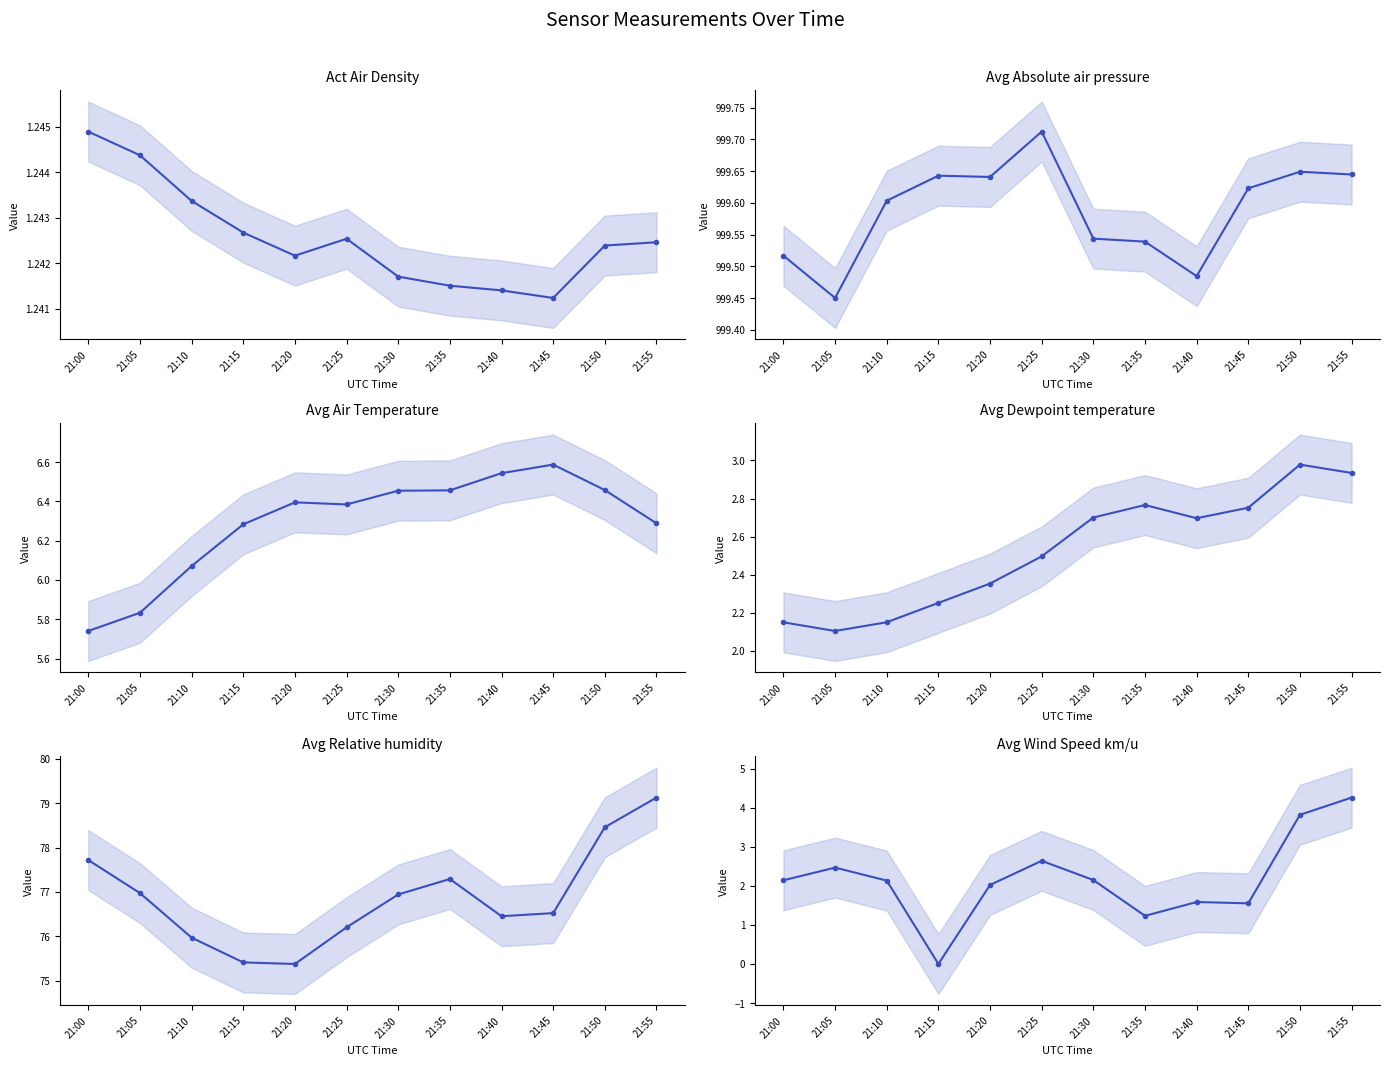

What is the value of the Avg Dewpoint temperature point at the 9th from the left?

2.7